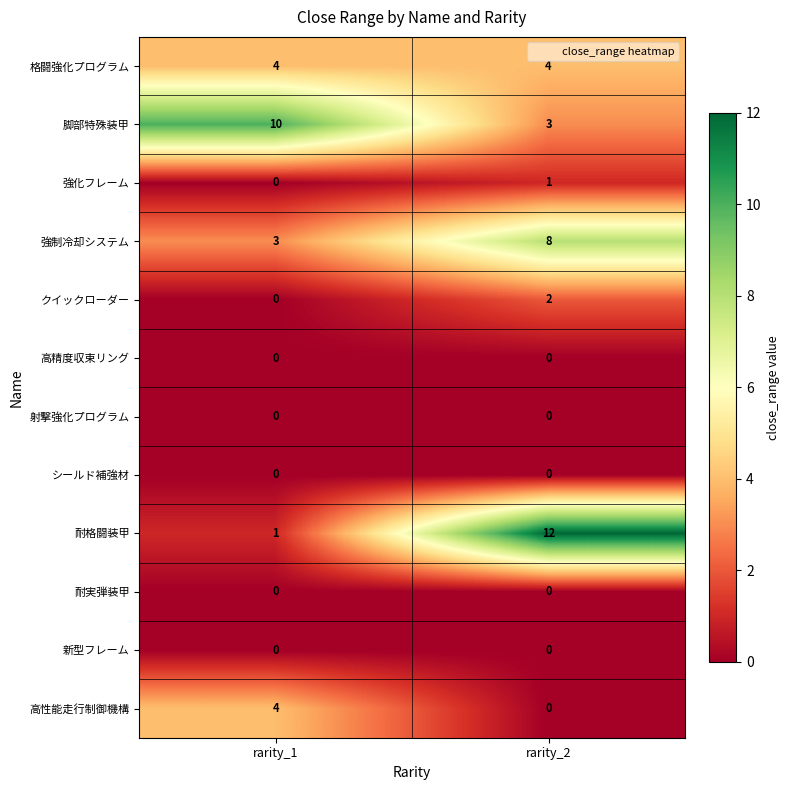

What is the spread (max minus min) of values at rarity_1?

10